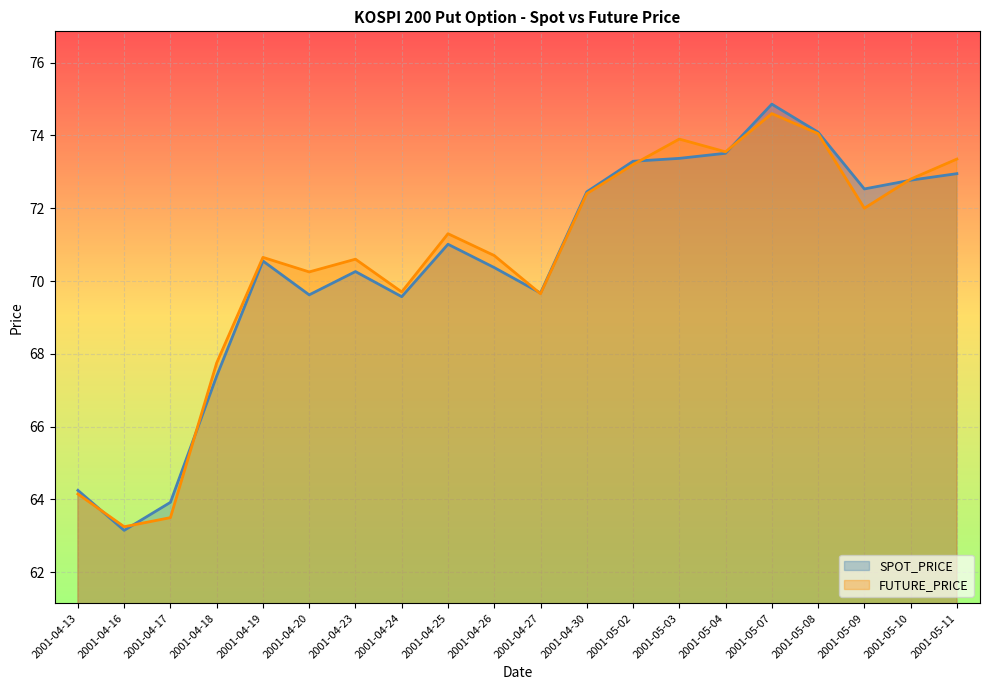

What position from the right is 2001-04-13?

20